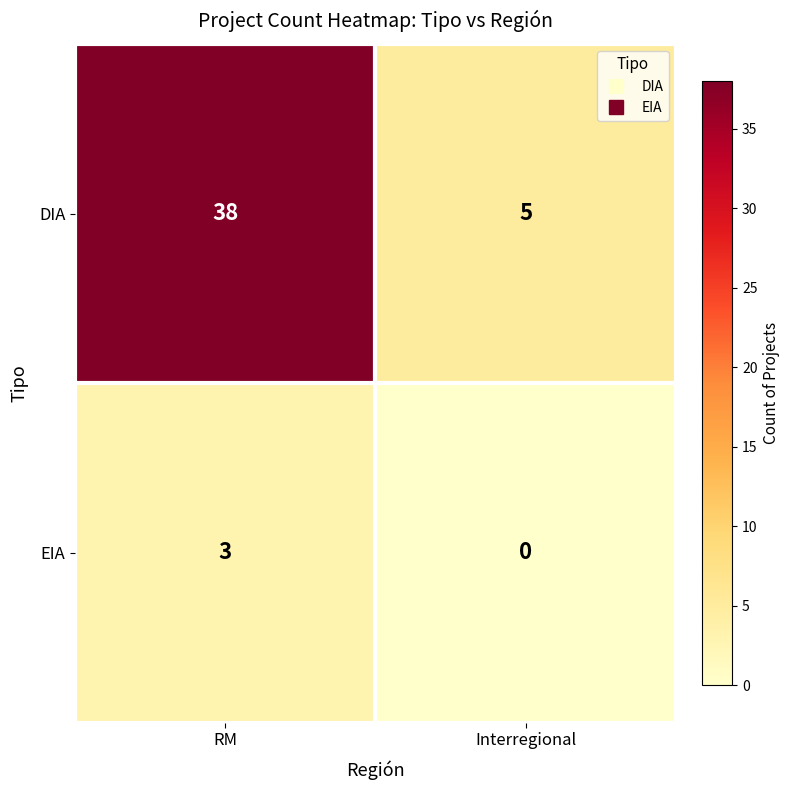

What is the sum of the EIA values at RM and Interregional?

3